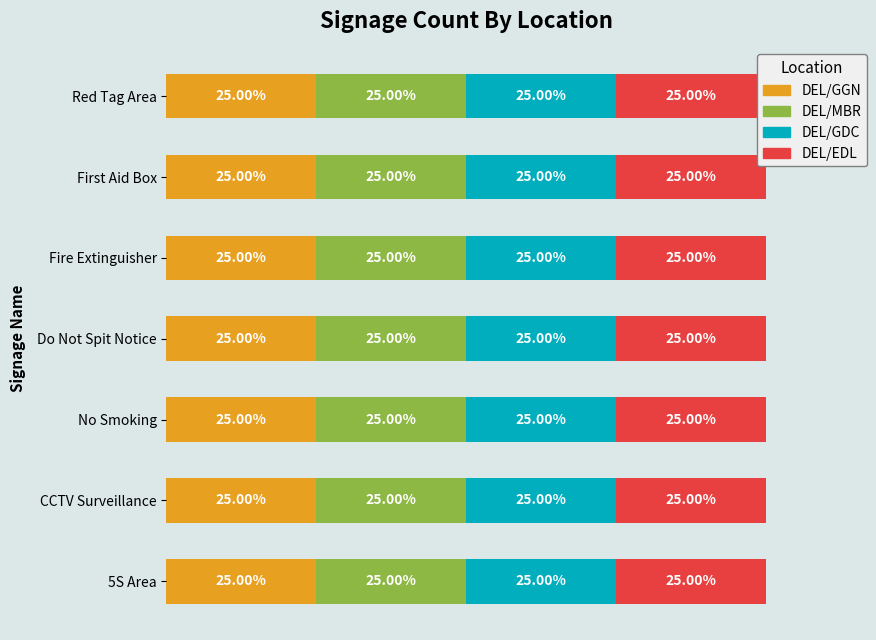

Which series changed the most between 5S Area and First Aid Box?

DEL/GGN